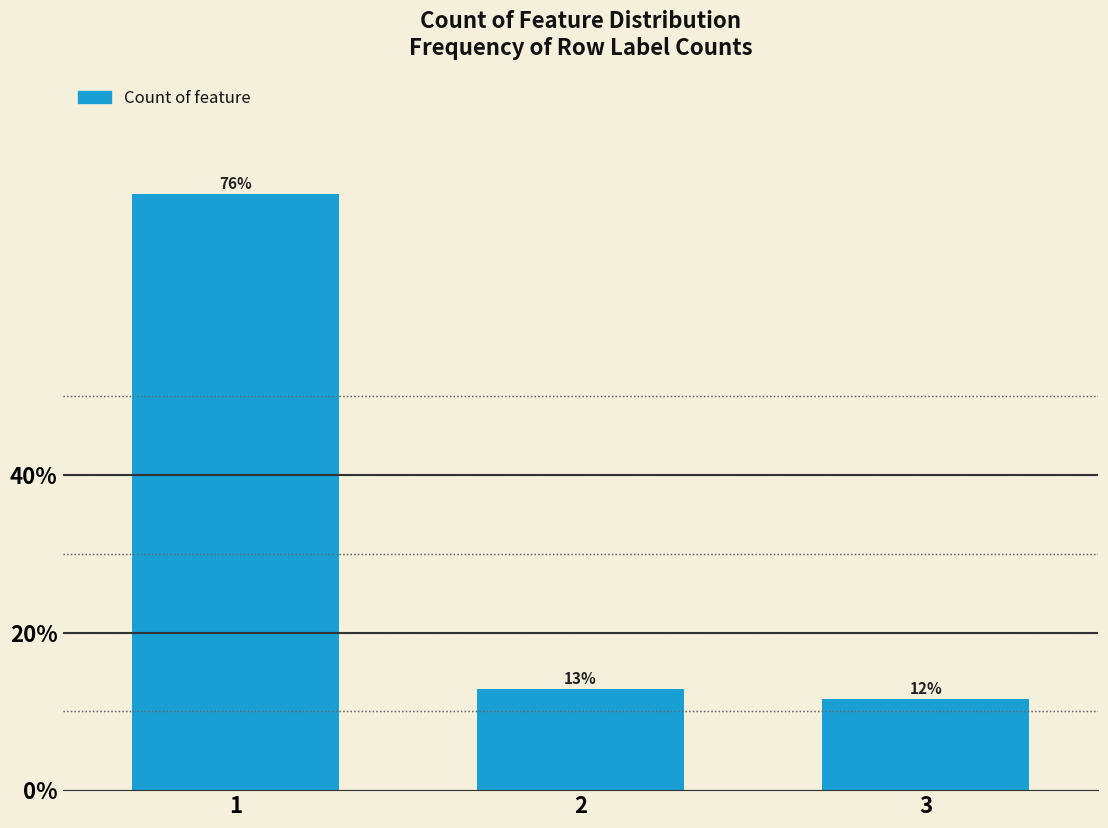

How many bars are there in total?

3